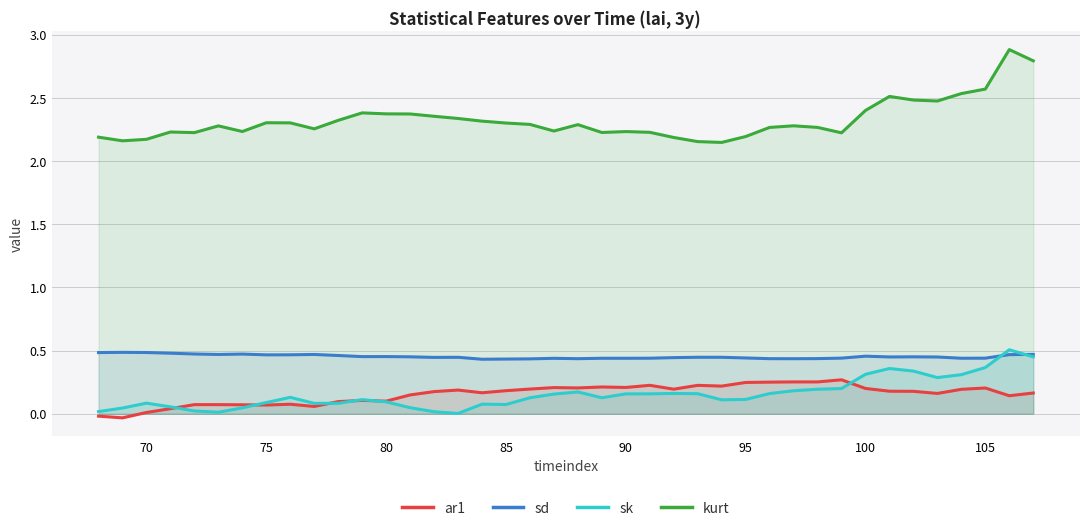

What is the maximum value shown in the chart?

2.9